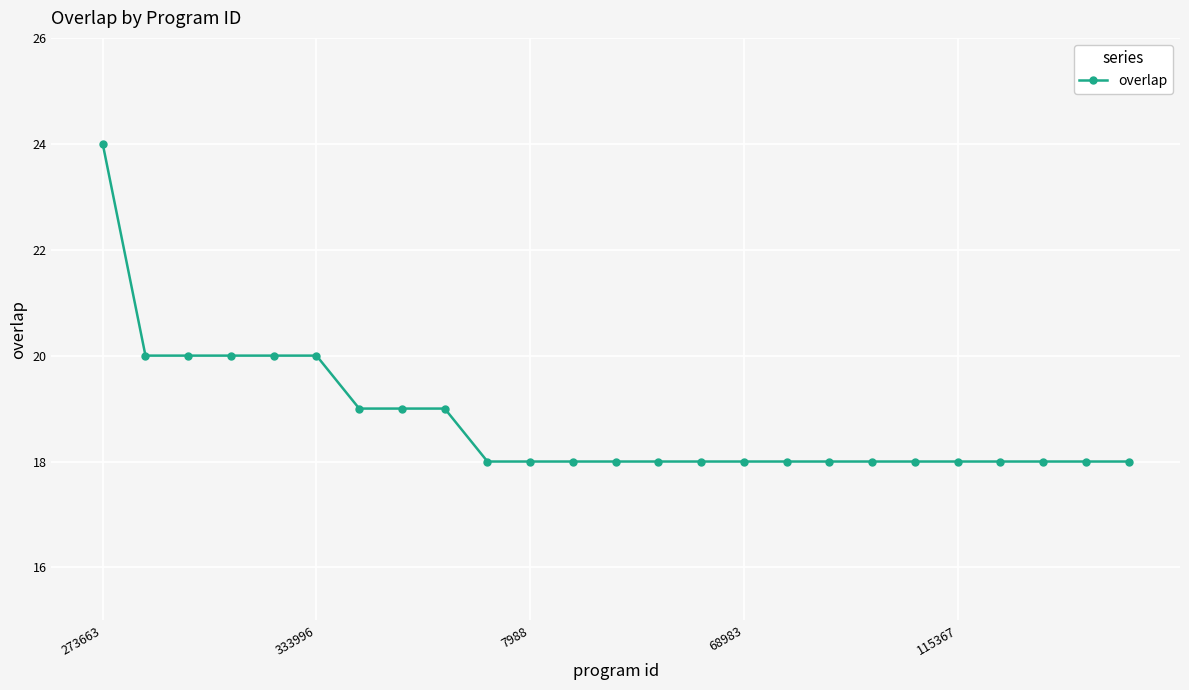

Reading right to left, extract all data points from this chart.

18	18	18	18	18	18	18	18	18	18	18	18	18	18	18	18	19	19	19	20	20	20	20	20	24